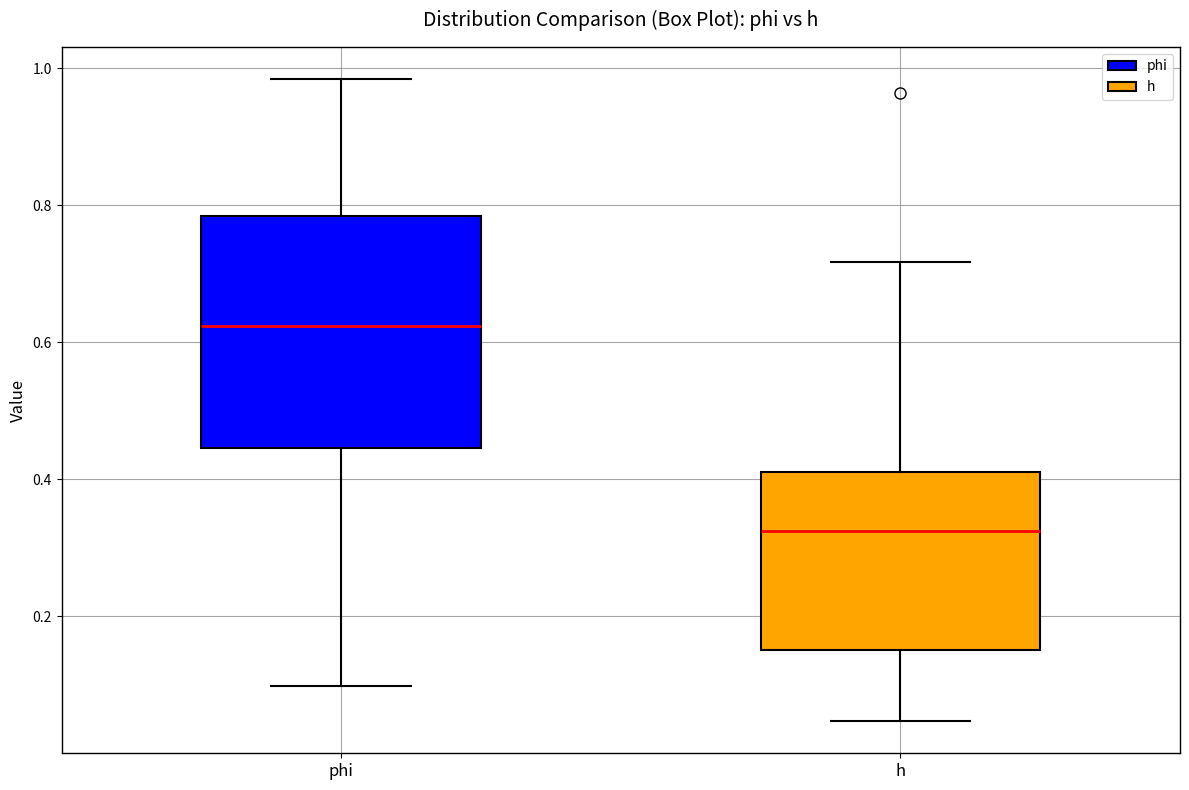

Which box has the highest median line?

phi